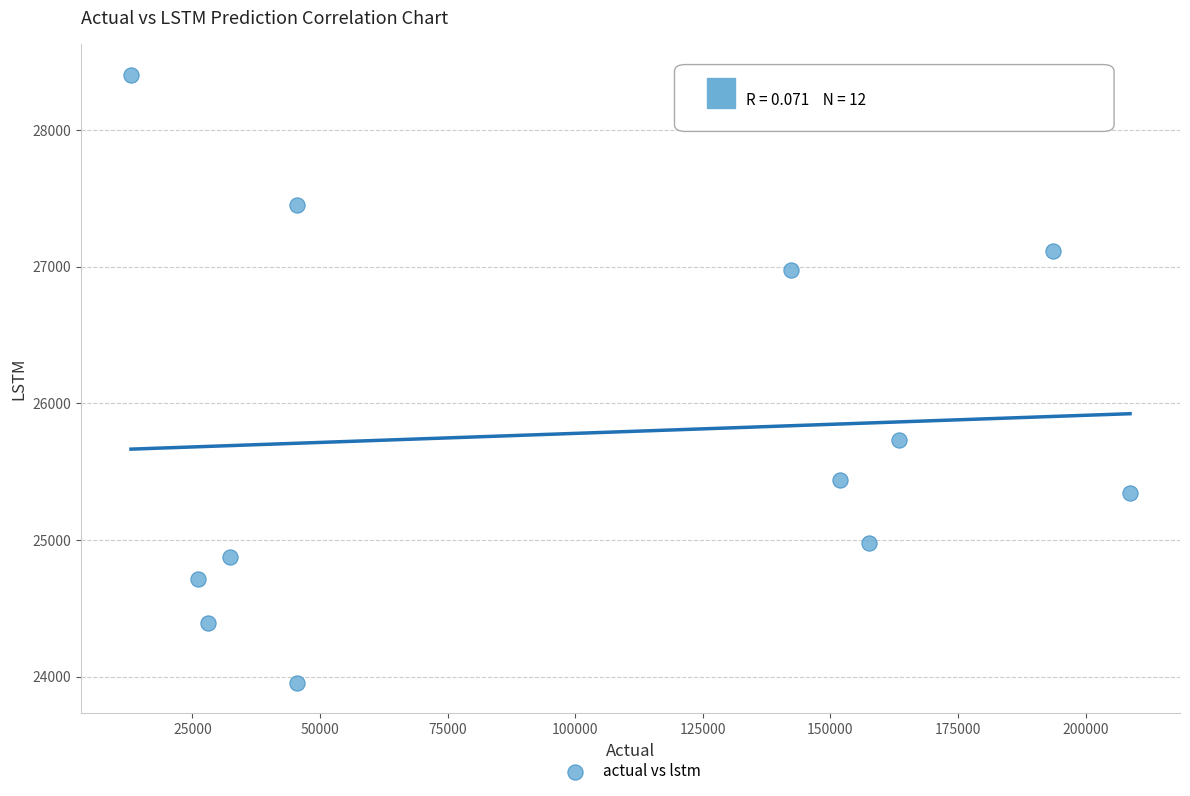

What Y value in the scatter plot is closest to 26177?

25727.2